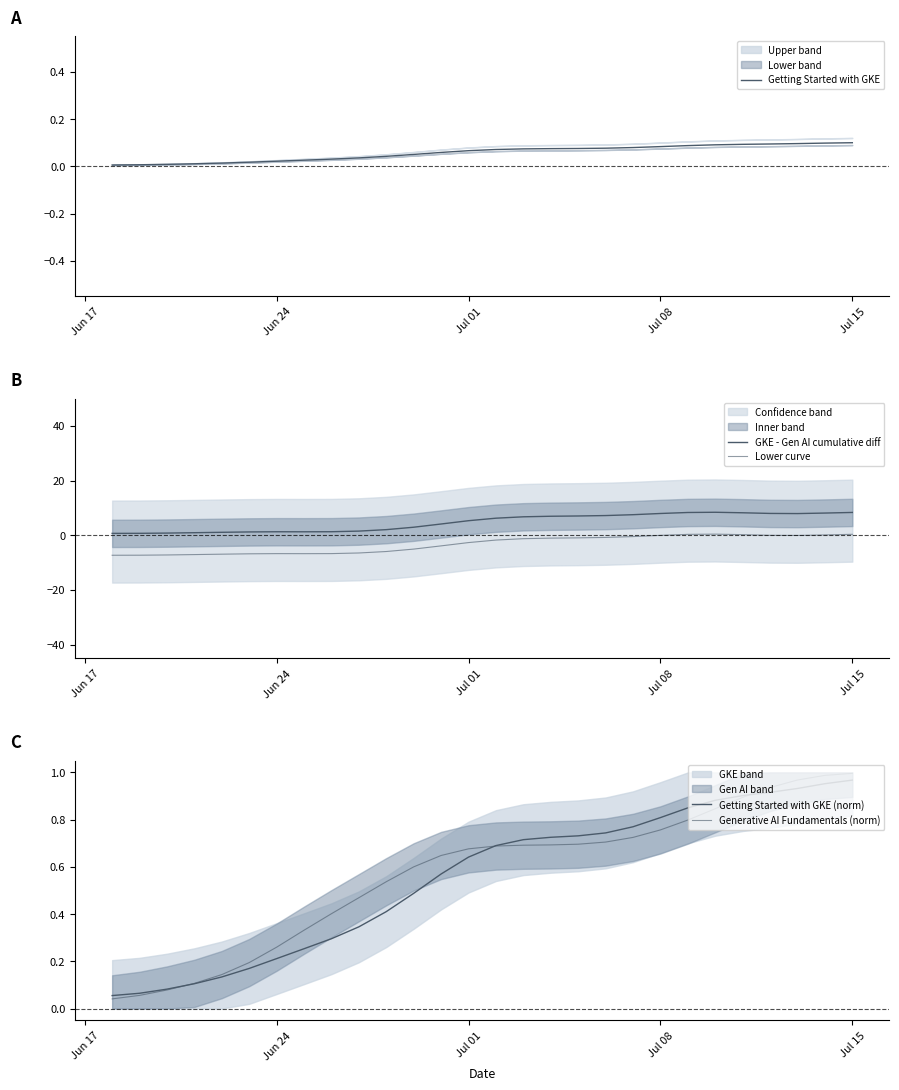

True or false: Lower curve and Getting Started with GKE (norm) intersect in this chart.

False